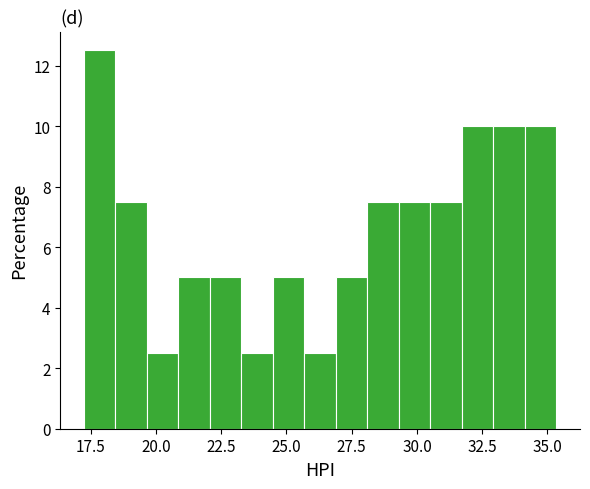

Read against the x-axis, roughly where is the centre of the tallest bar?

18.0